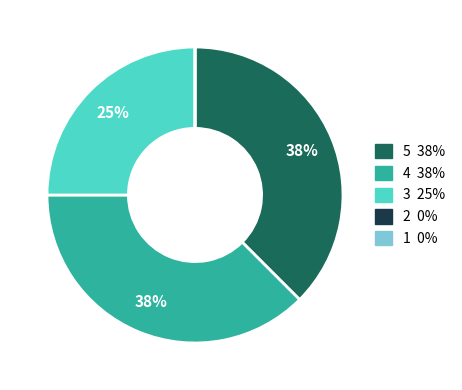

Is the sum of 5 and 3 greater than half?

Yes